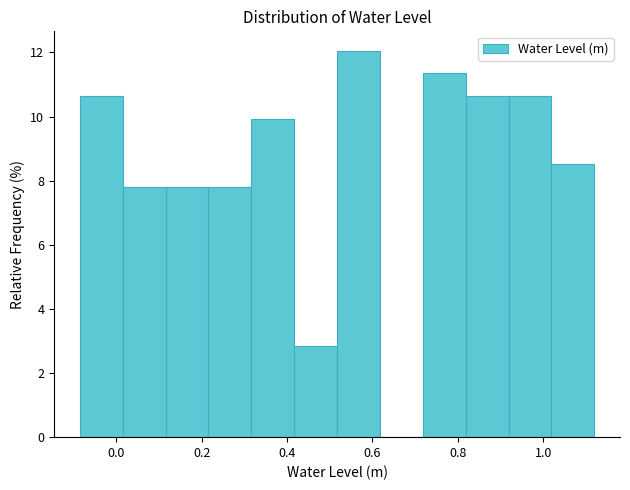

Which range on the x-axis has the tallest bar?

0.52 to 0.62